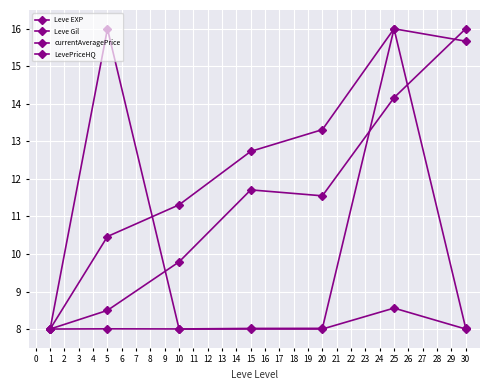

How many data points in Leve EXP are less than 11?

3